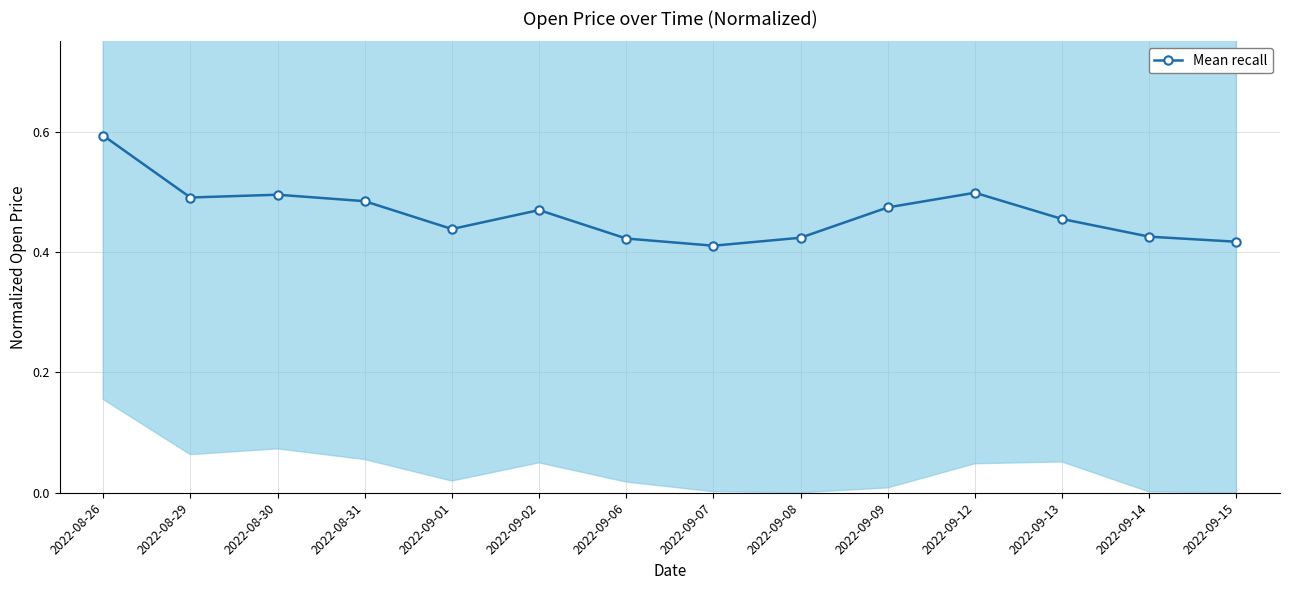

What is the sum of the values at 2022-08-26 and 2022-08-29?

1.1